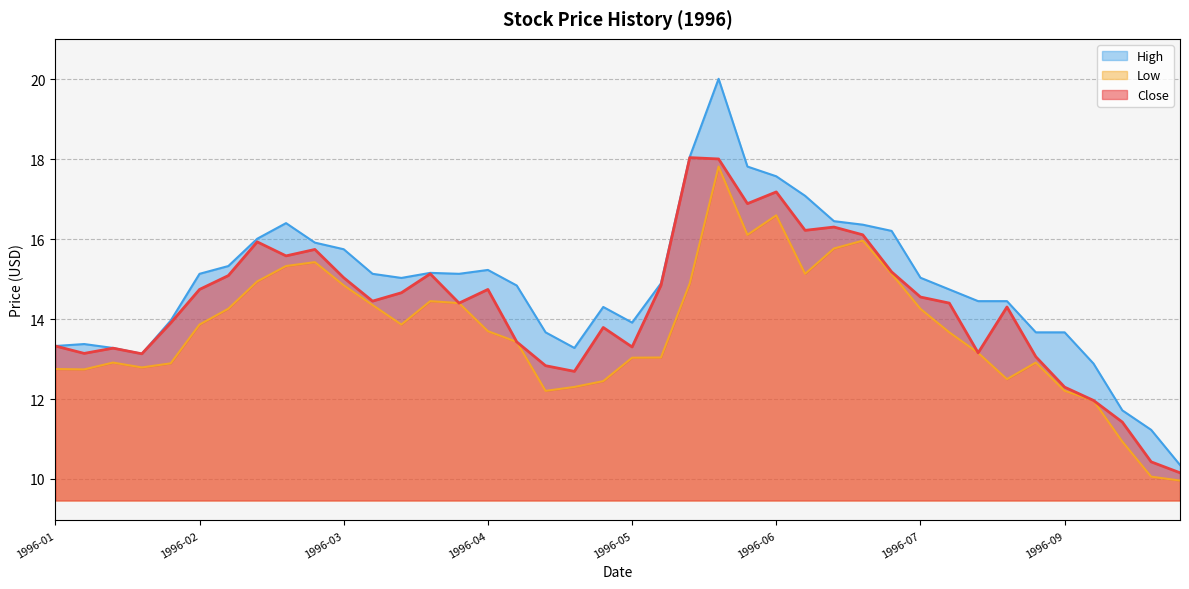

True or false: Close has a value of 14.7 at 1996-02.

True